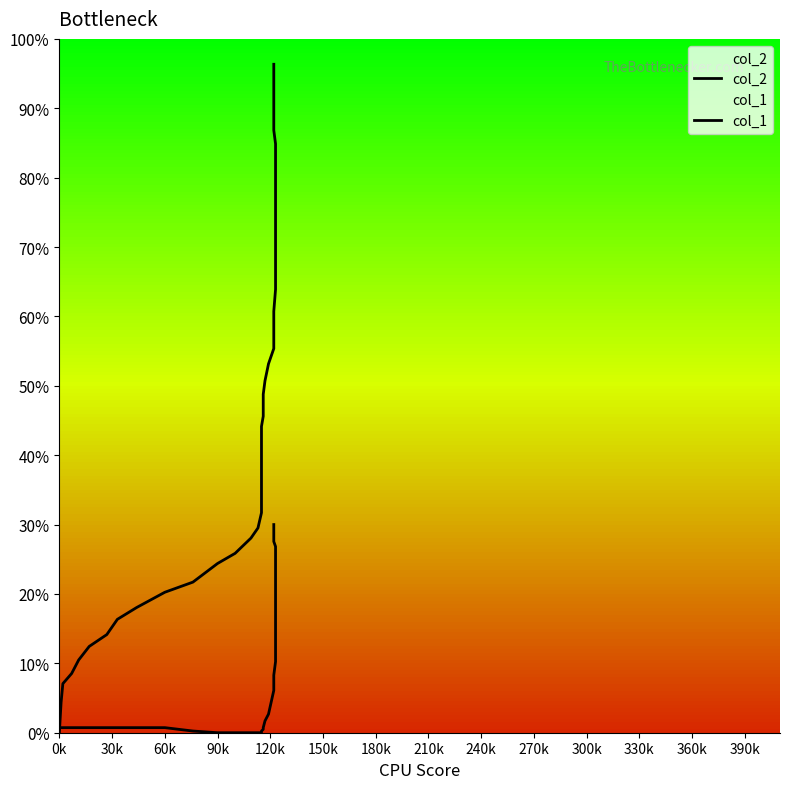

What are all the series names shown in the legend?

col_2, col_1